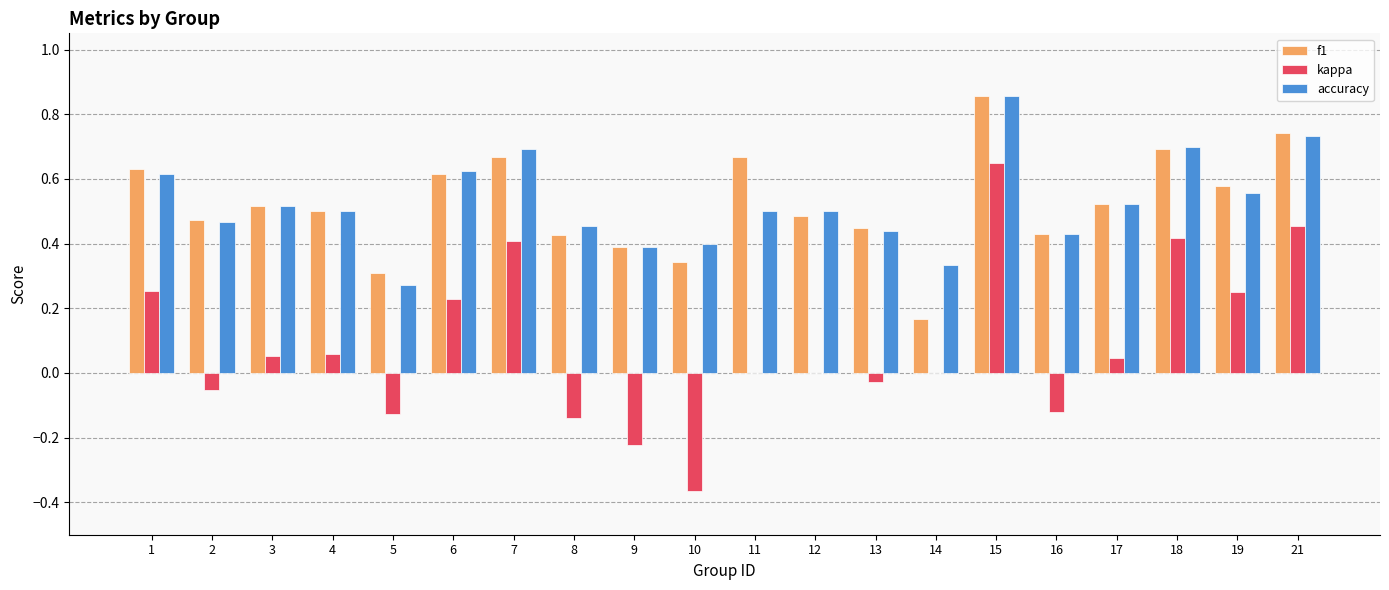

At which label is f1 closest to 0?

14